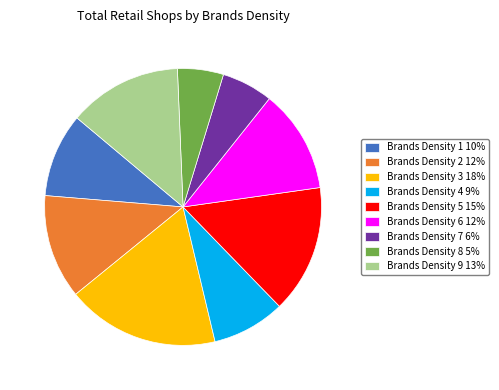

How many segments does this pie chart have?

9